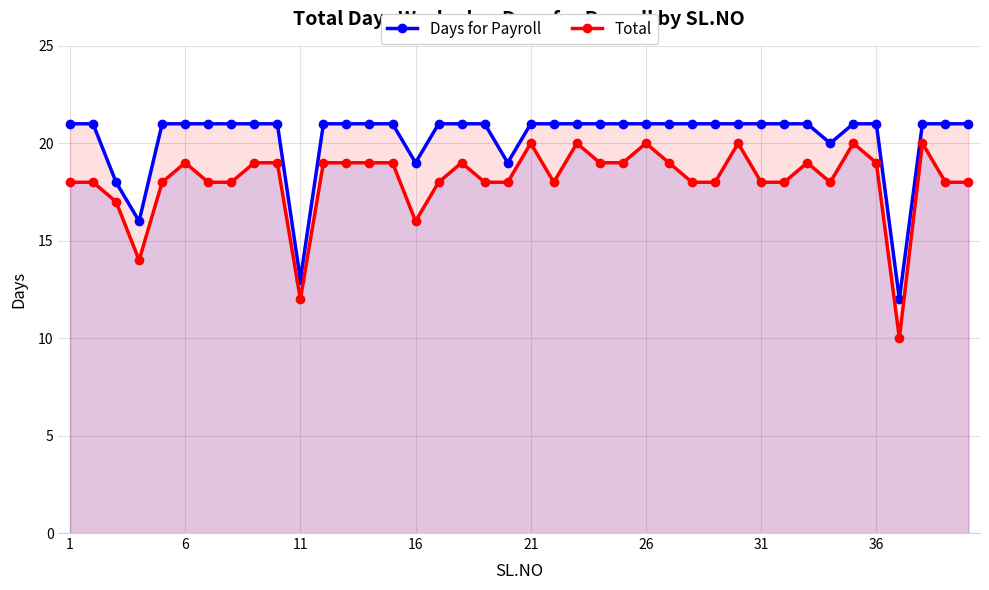

What is the difference between the second highest and minimum values in the Total series?

10